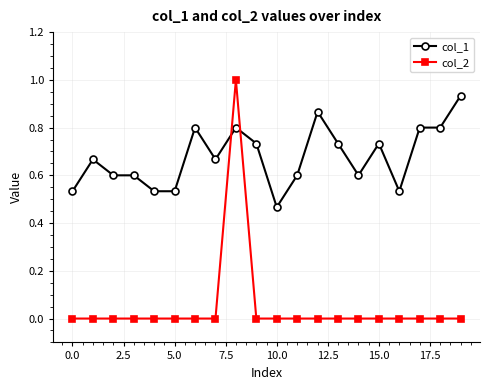

Which series has the largest total across all categories?

col_1